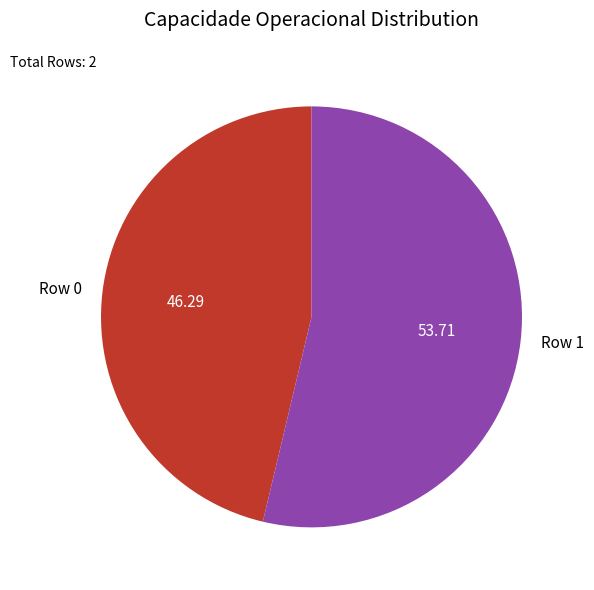

How many segments does this pie chart have?

2